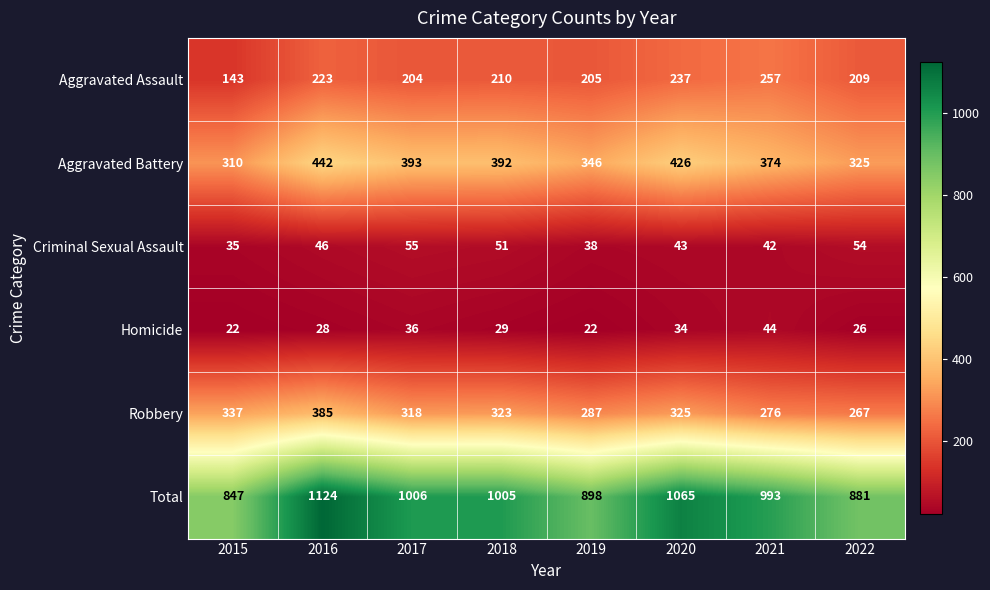

Read the Homicide value at 2019, to the nearest 10.

20